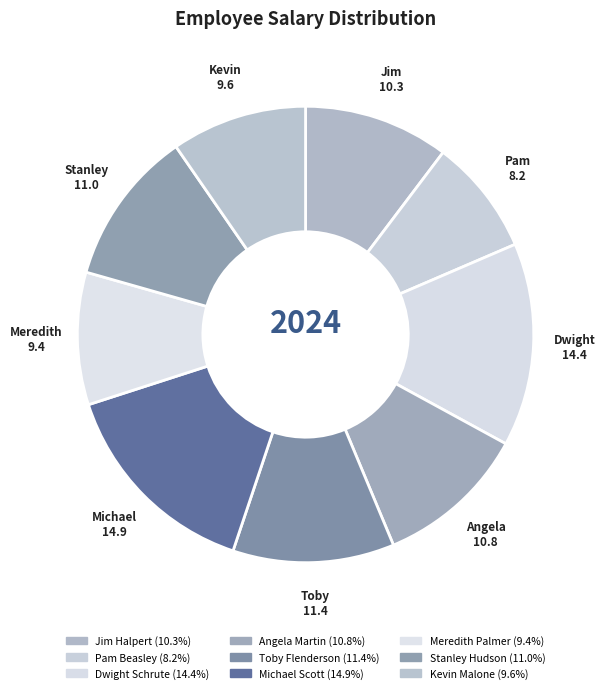

How many slices are in this pie chart?

9